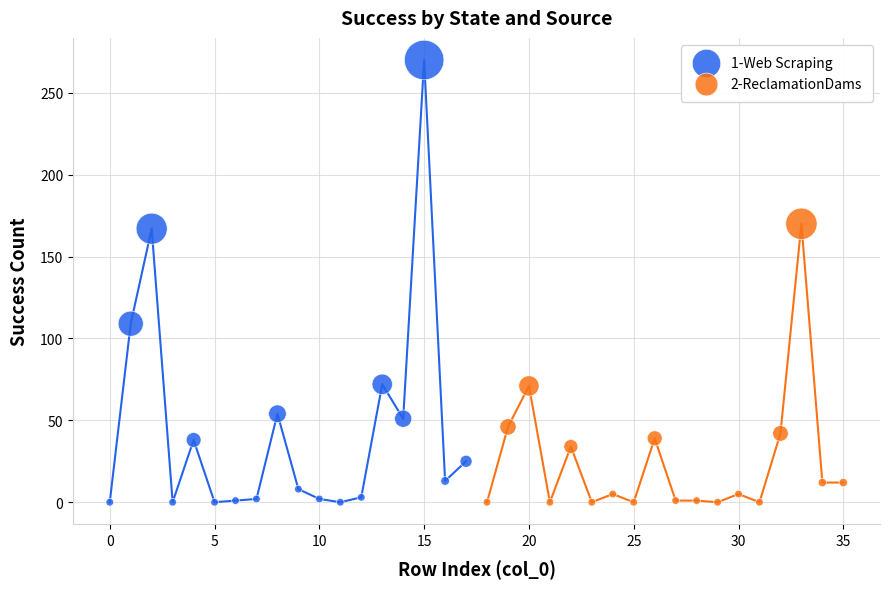

Which series has the largest Y range (max minus min)?

1-Web Scraping